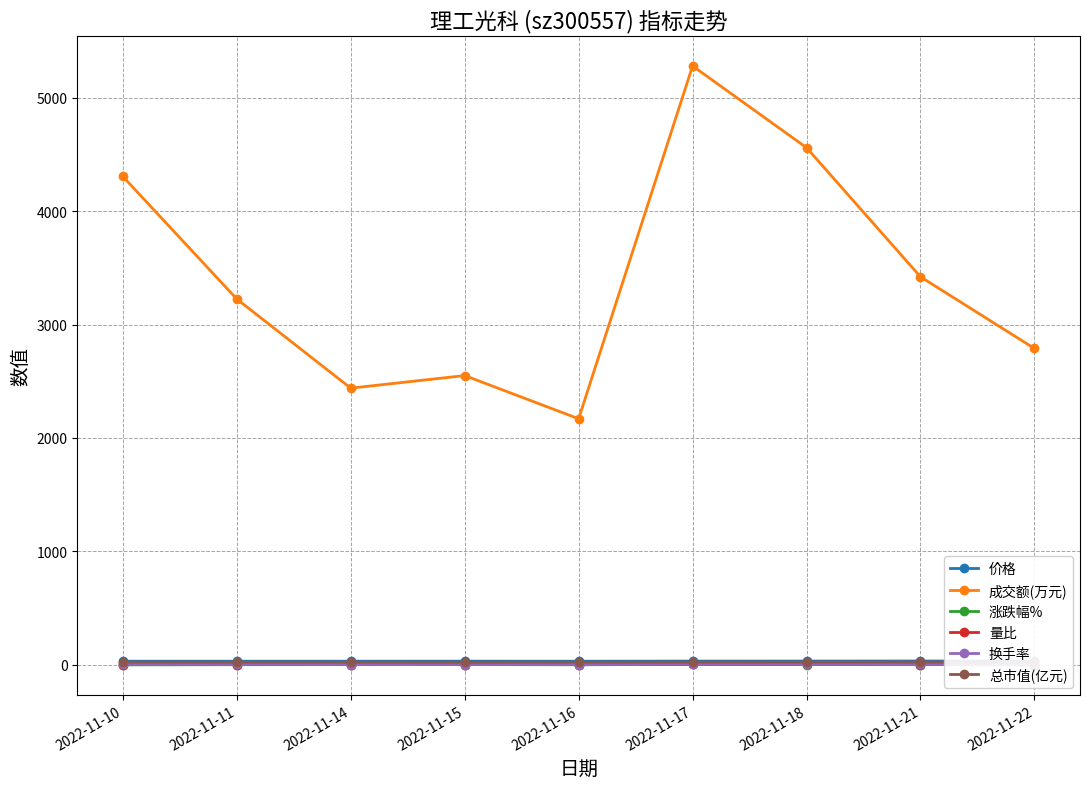

What is the spread (max minus min) of values at 2022-11-18?

4558.9